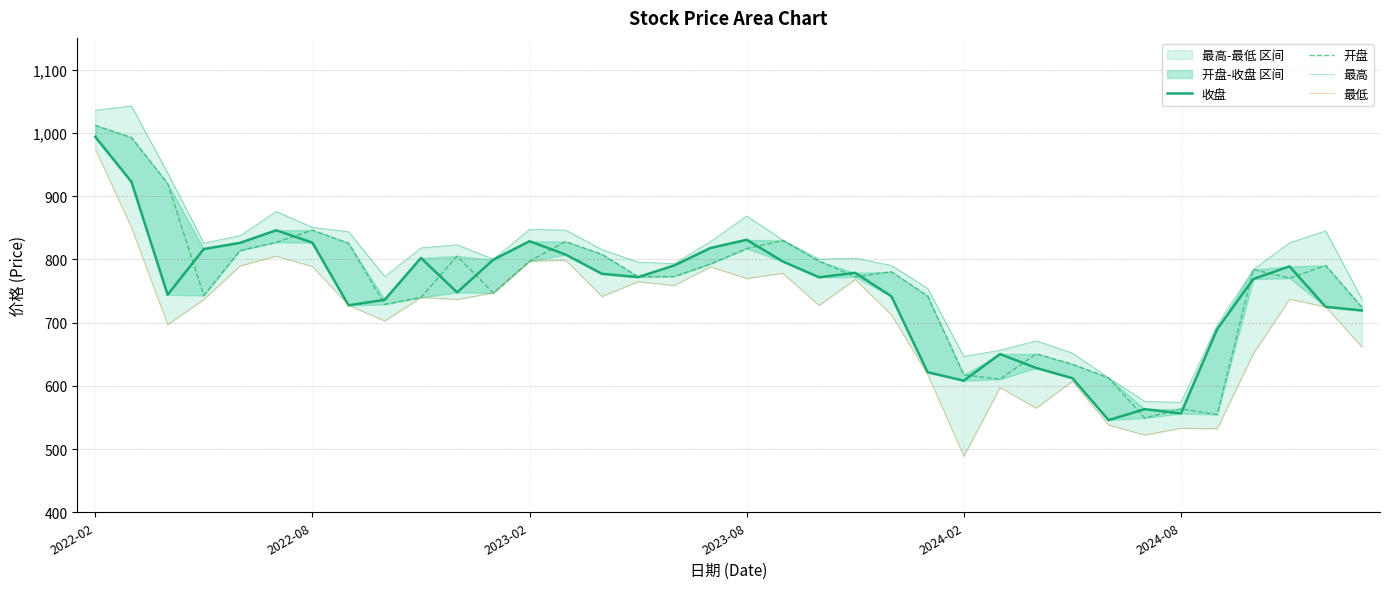

What is the greatest value displayed?

1042.4